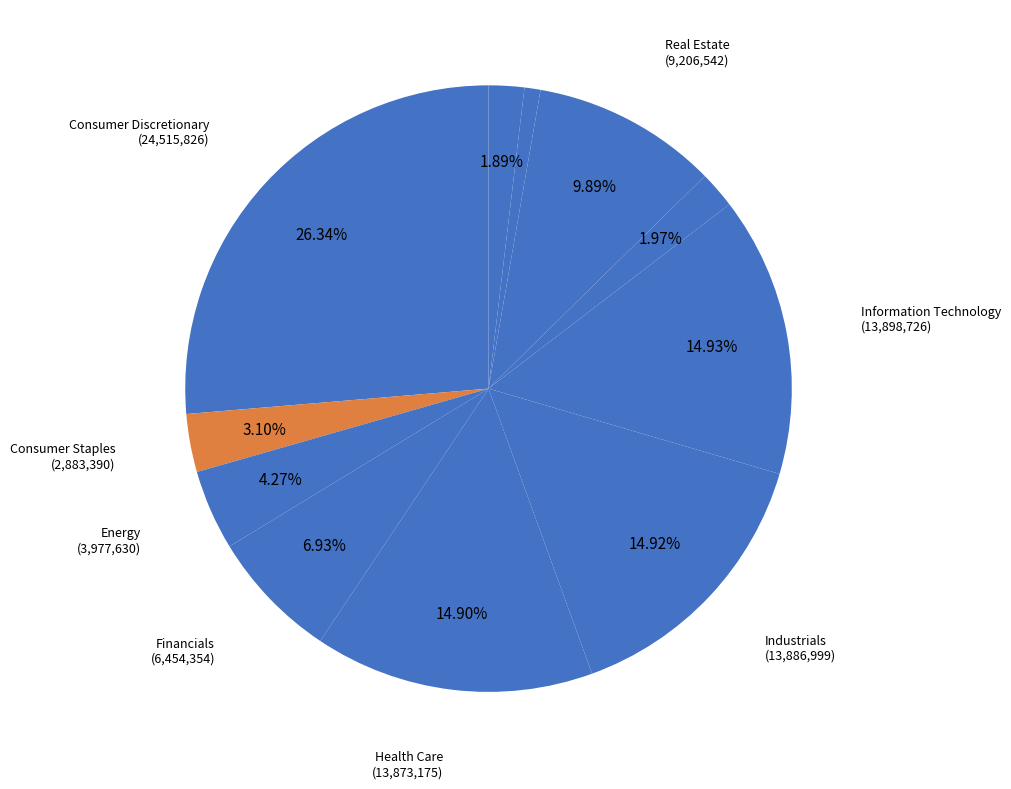

How many segments does this pie chart have?

11